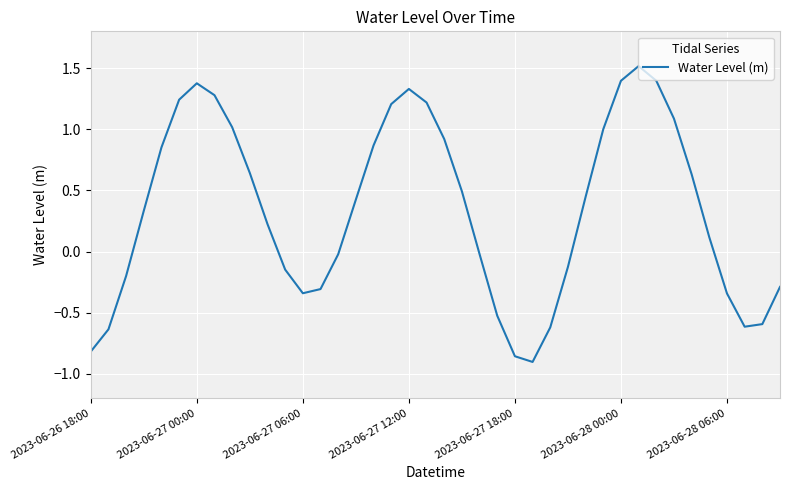

What is the maximum value shown in the chart?

1.5